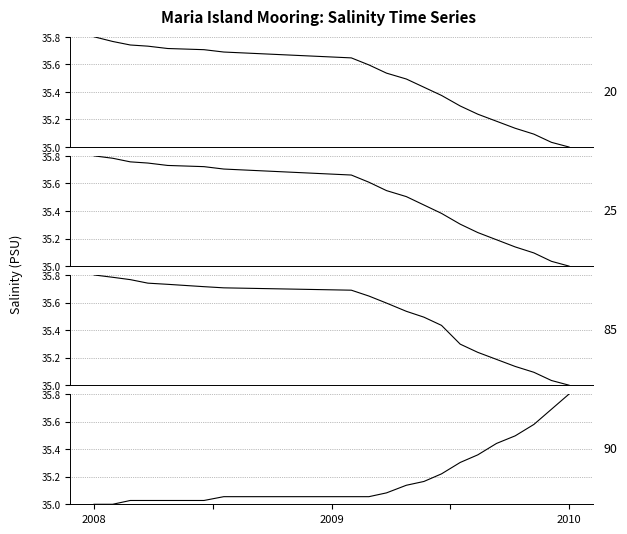

Which series ends up on top after the final intersection of 90 and 85?

90